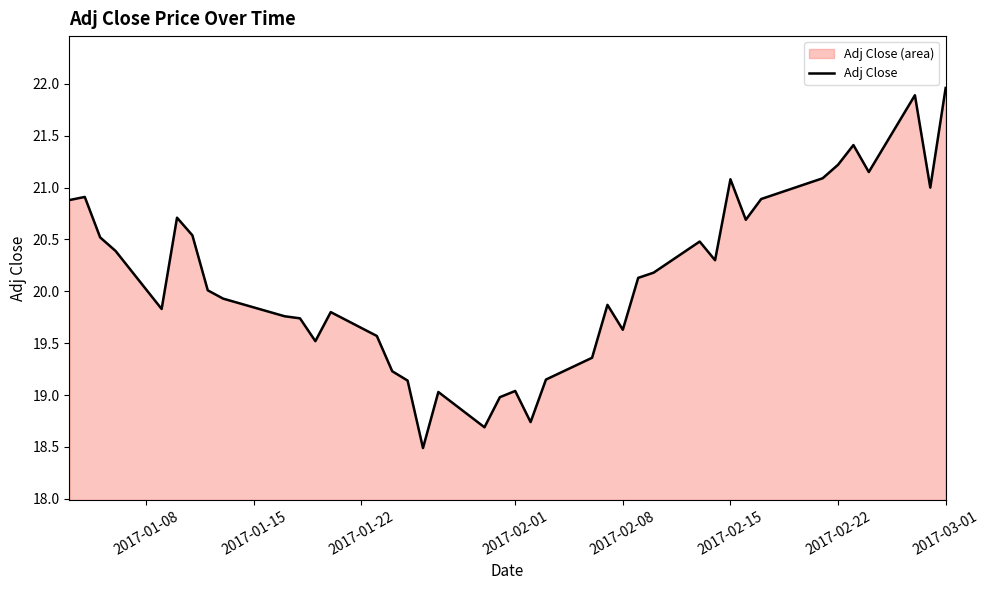

What is the value of the 26th point from the left?

19.6